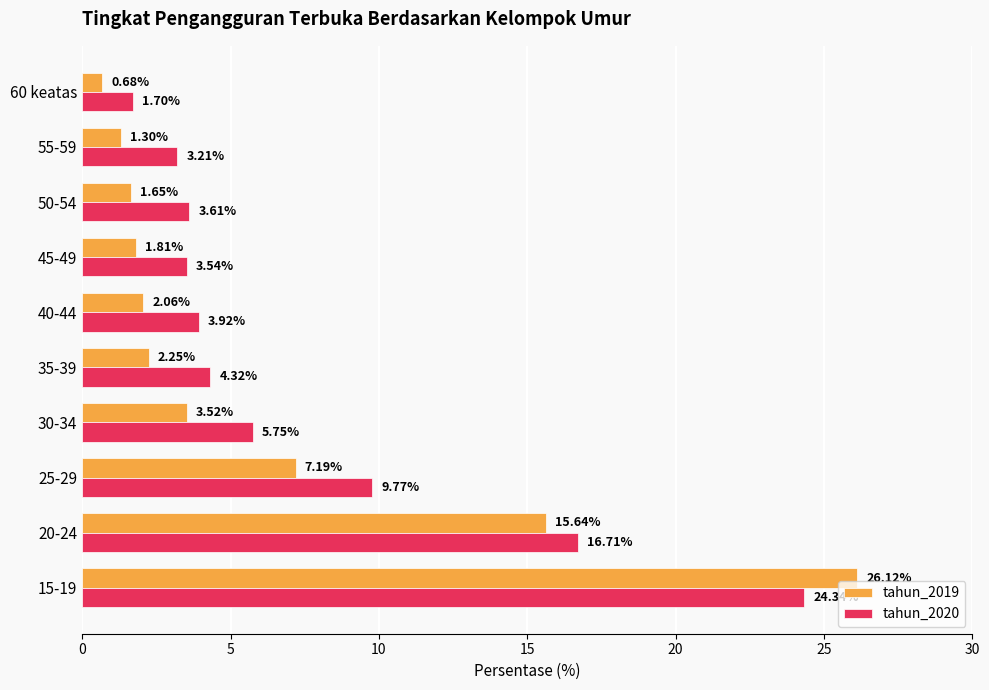

Between 20-24 and 25-29, which series saw the biggest shift?

tahun_2019